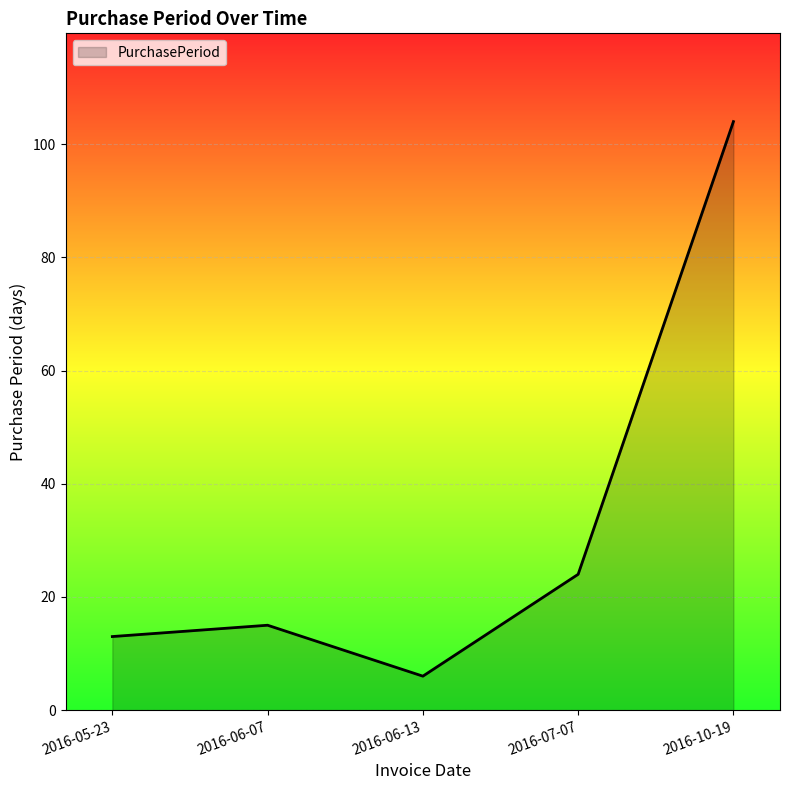

What position from the left is 2016-10-19?

5